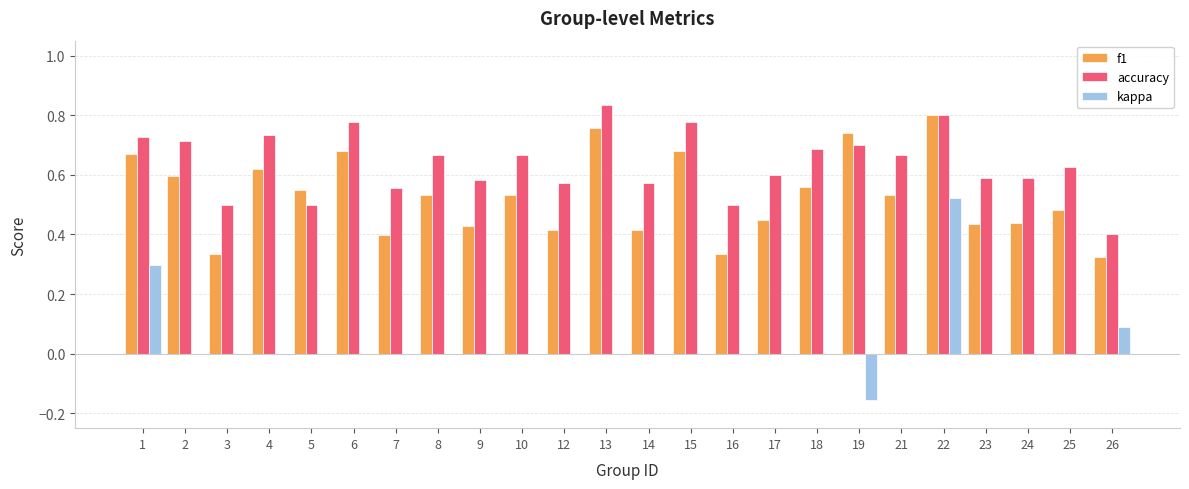

Which series changed the most between 16 and 24?

f1